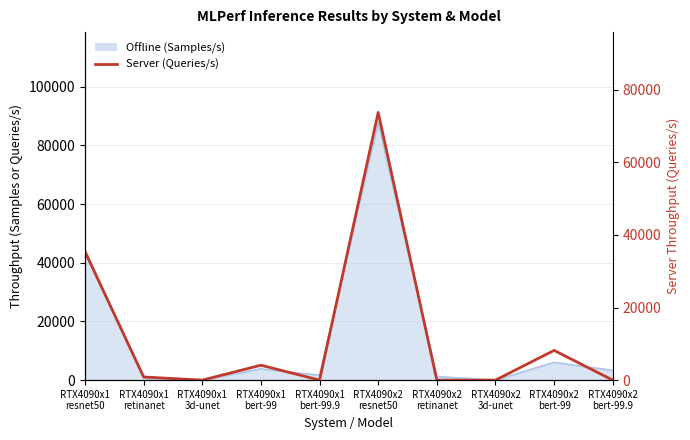

Reading left to right, what are all the values shown in this chart?

RTX4090x1
resnet50=35357.8	RTX4090x1
retinanet=863.2	RTX4090x1
3d-unet=0.0	RTX4090x1
bert-99=4109.9	RTX4090x1
bert-99.9=0.0	RTX4090x2
resnet50=73744.0	RTX4090x2
retinanet=0.0	RTX4090x2
3d-unet=0.0	RTX4090x2
bert-99=8190.3	RTX4090x2
bert-99.9=0.0